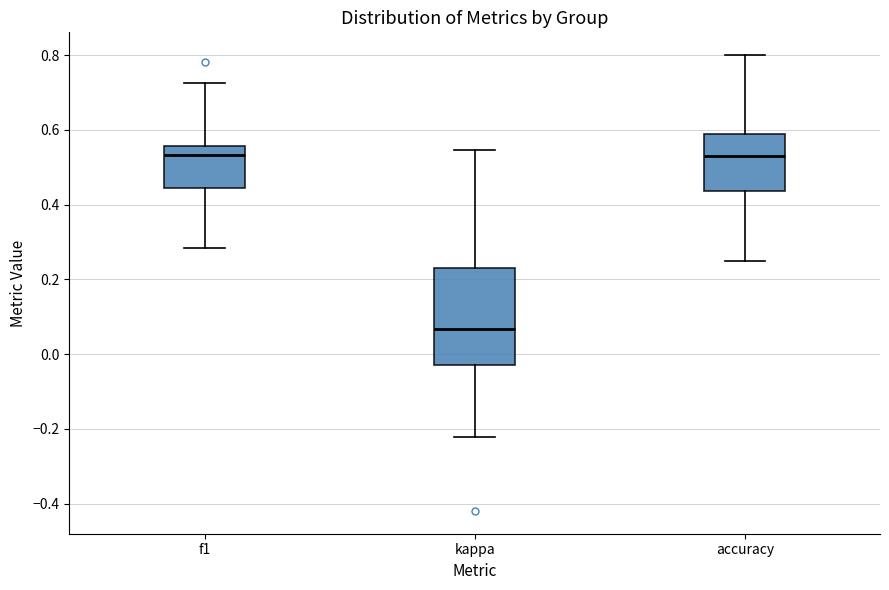

Where is the upper edge of the box for kappa on the y-axis? The values are not printed on the chart, so give them approximately, as read against the axis.

0.22